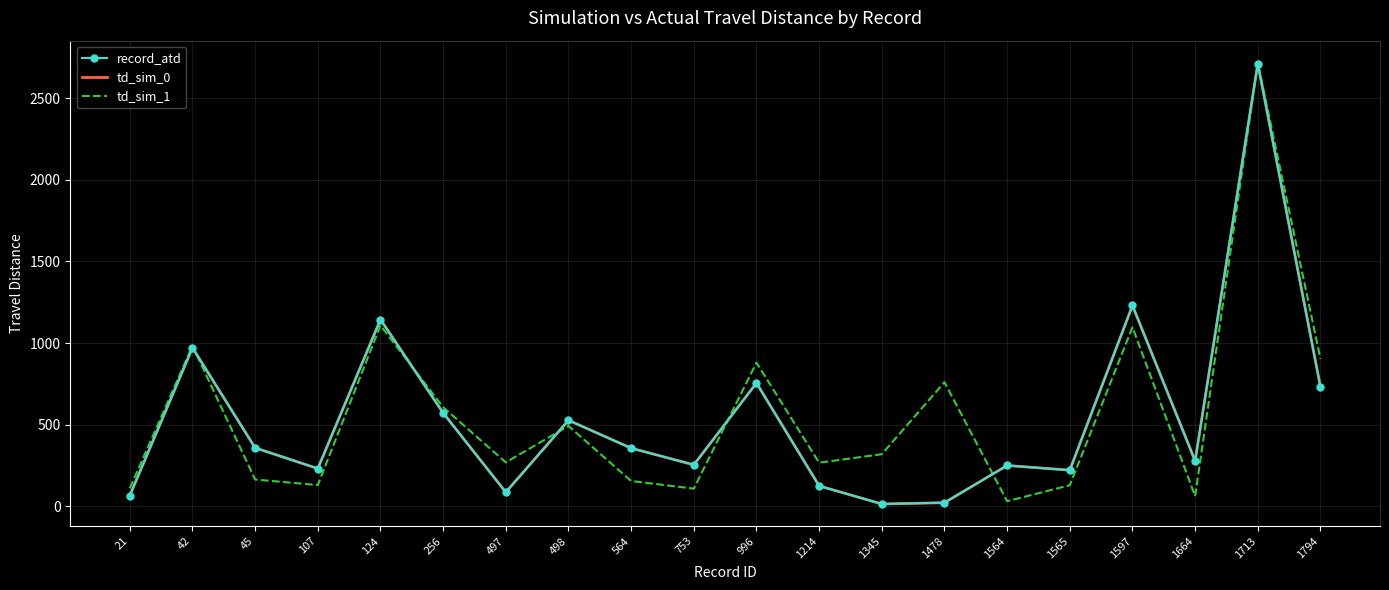

Rank the categories by td_sim_1 value from lowest to highest.

1564, 1664, 753, 21, 1565, 107, 564, 45, 1214, 497, 1345, 498, 256, 1478, 996, 1794, 42, 1597, 124, 1713